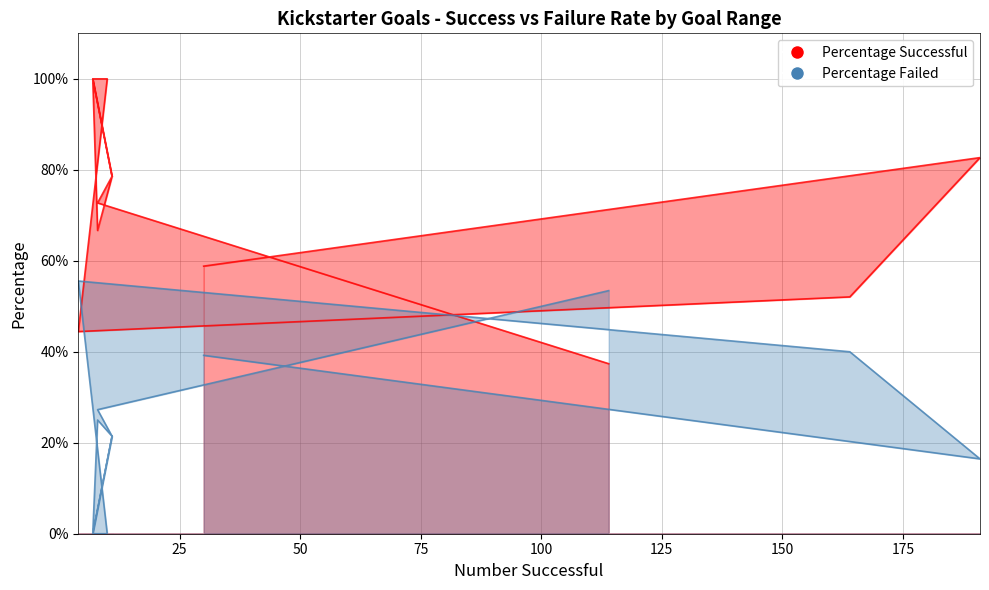

What are all the series names shown in the legend?

Percentage Successful, Percentage Failed